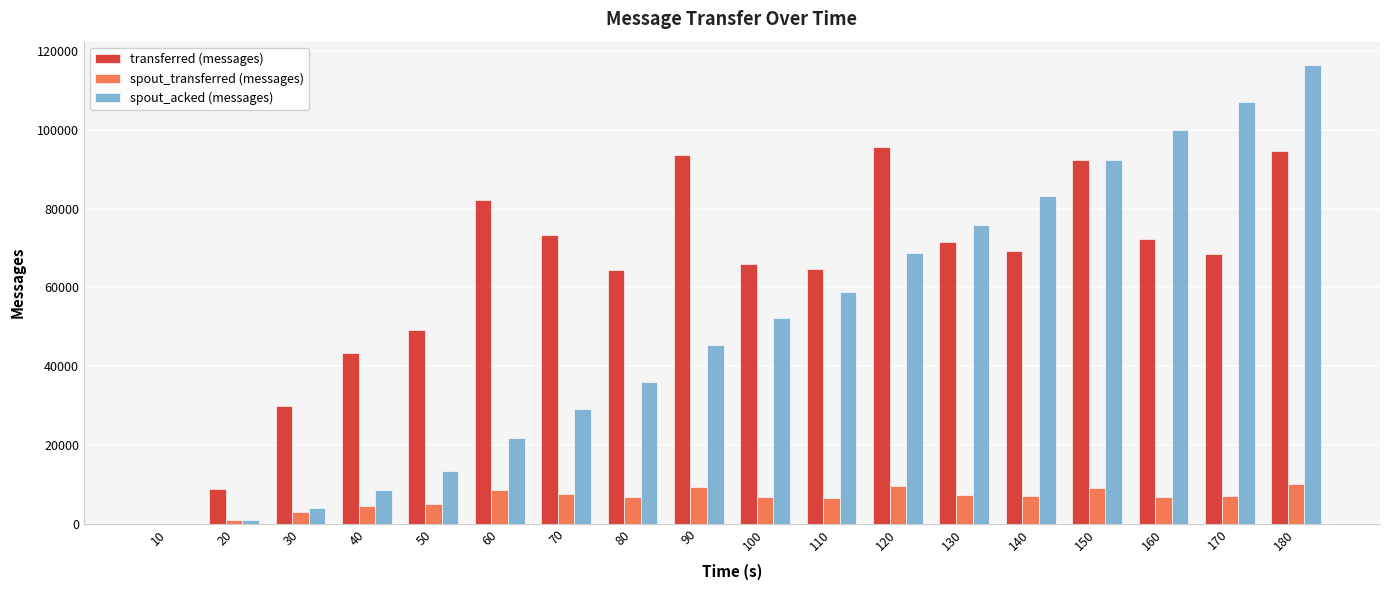

Which series has the largest range (max minus min)?

spout_acked (messages)